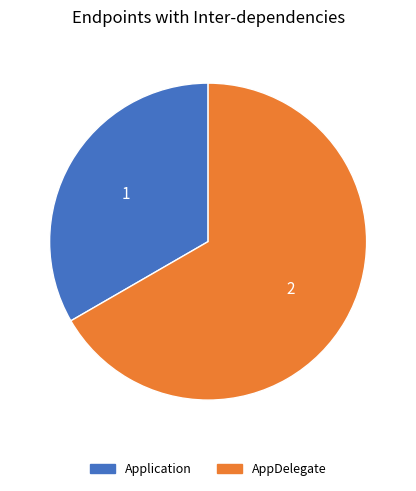

What is the largest slice in the pie chart?

AppDelegate